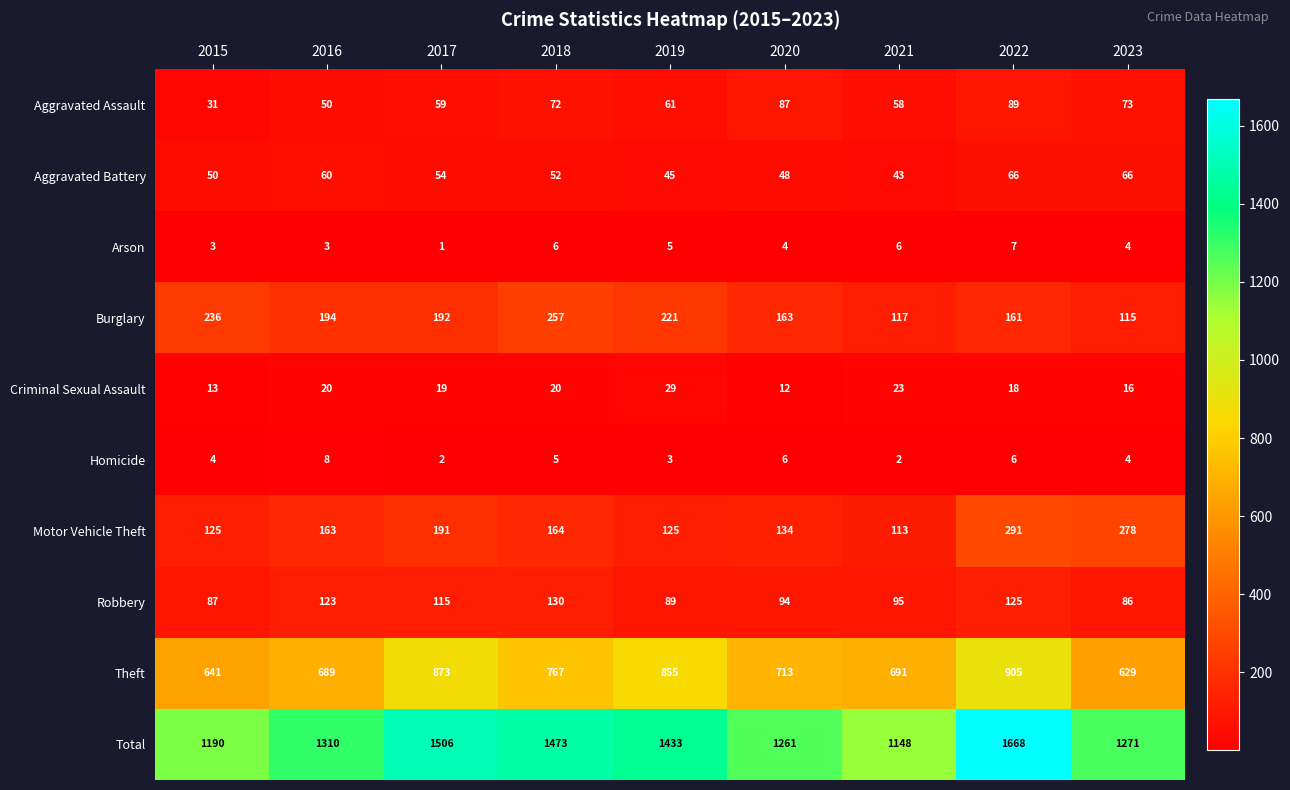

List the series in order of their peak value, lowest first.

Arson, Homicide, Criminal Sexual Assault, Aggravated Battery, Aggravated Assault, Robbery, Burglary, Motor Vehicle Theft, Theft, Total